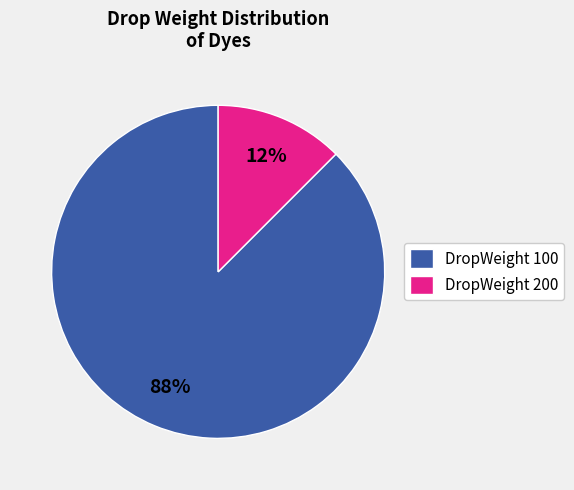

How many slices are in this pie chart?

2